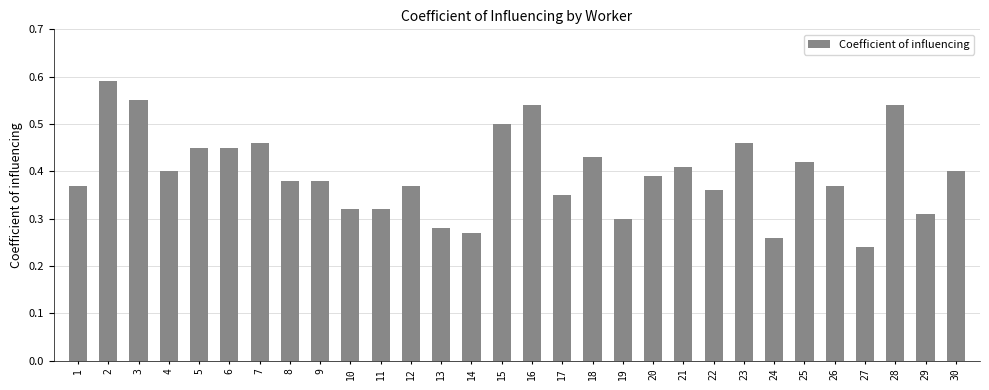

Which category has the lowest value across all series?

27